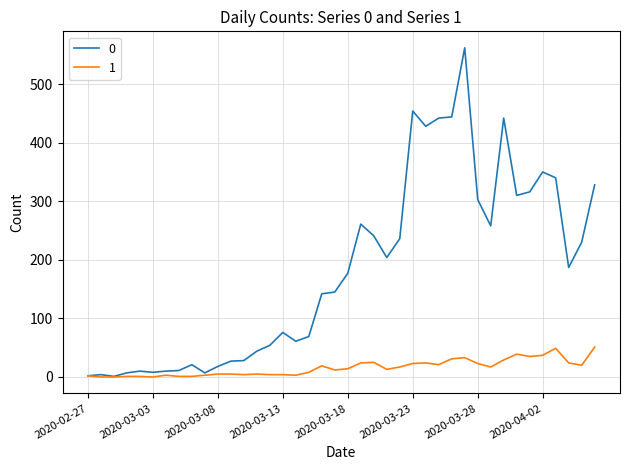

How many categories are shown in the chart?

40